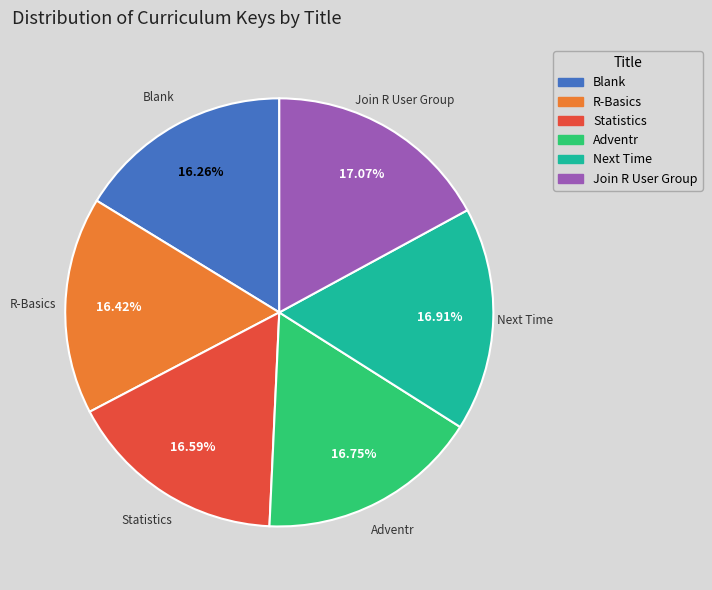

To the nearest percent, what percentage of the pie is R-Basics?

16%